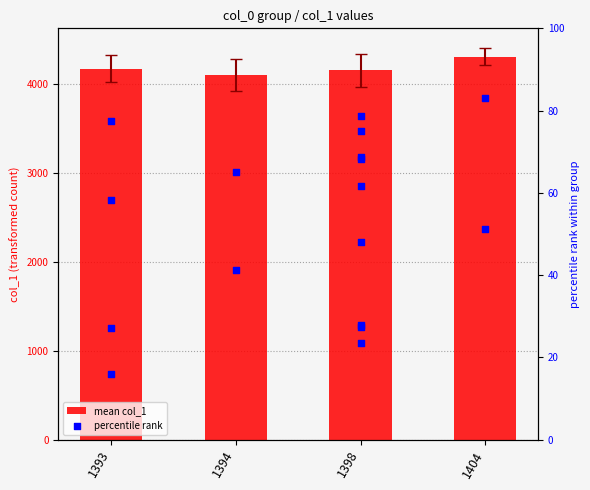

Which series has the largest total across all categories?

mean col_1